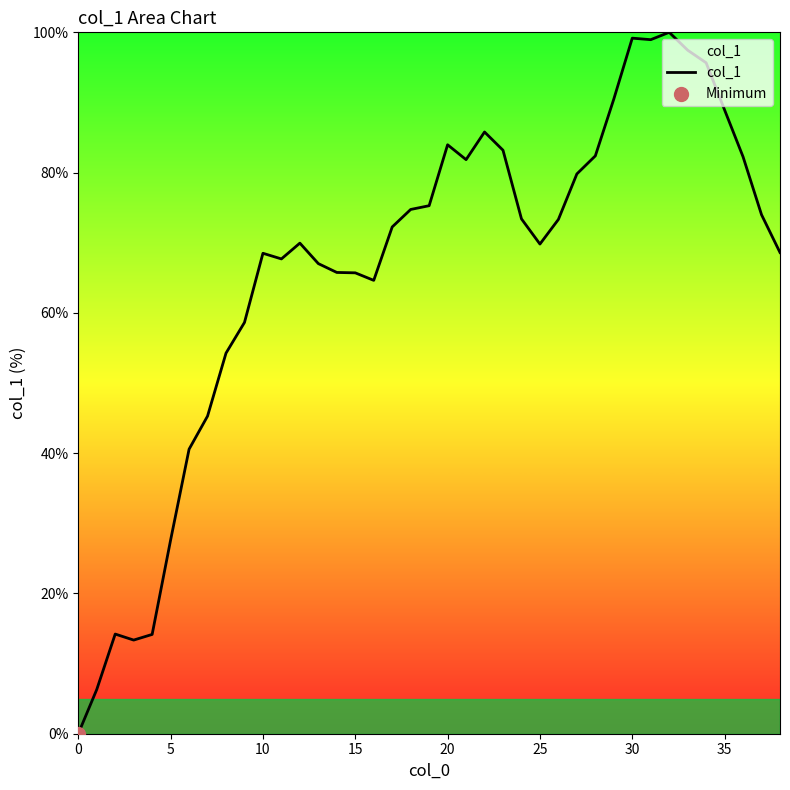

What is the maximum value shown in the chart?

100.0